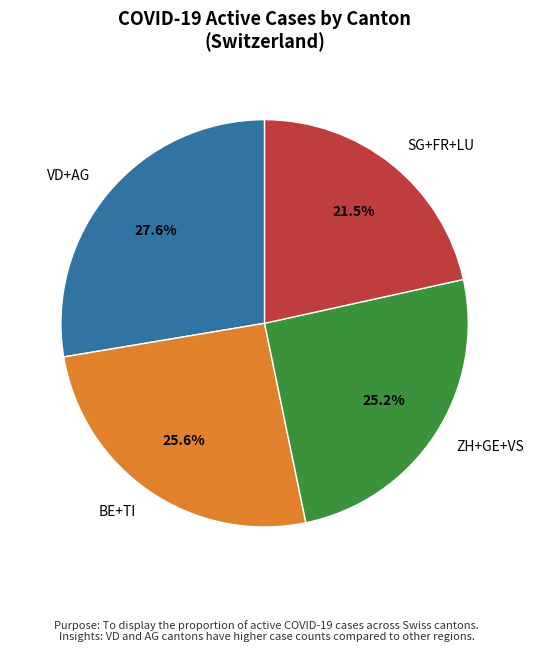

Combined, do VD+AG and ZH+GE+VS account for over 50%?

Yes